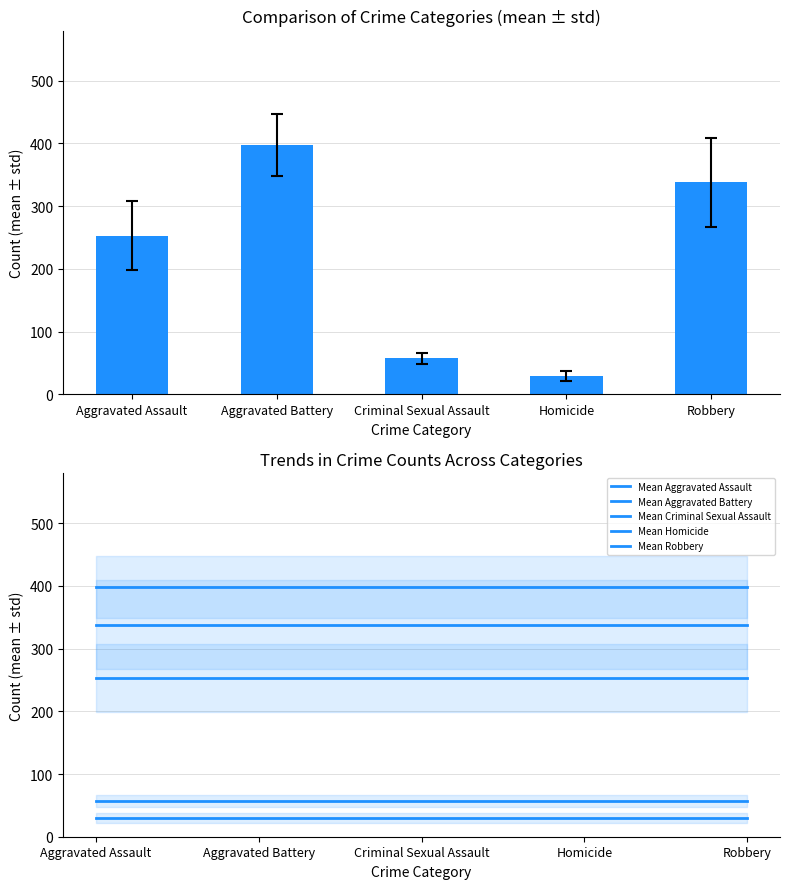

How many groups of bars are there?

5